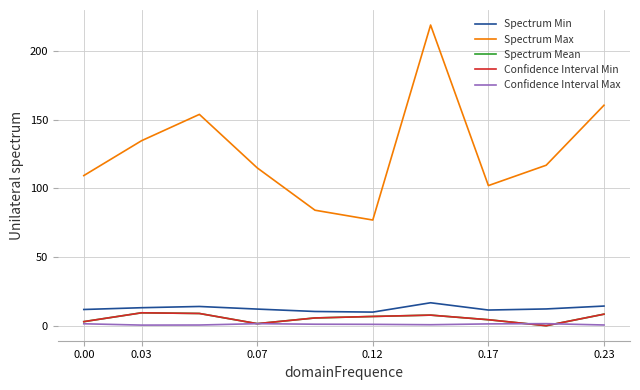

At which category is the sum across all series the highest?

6